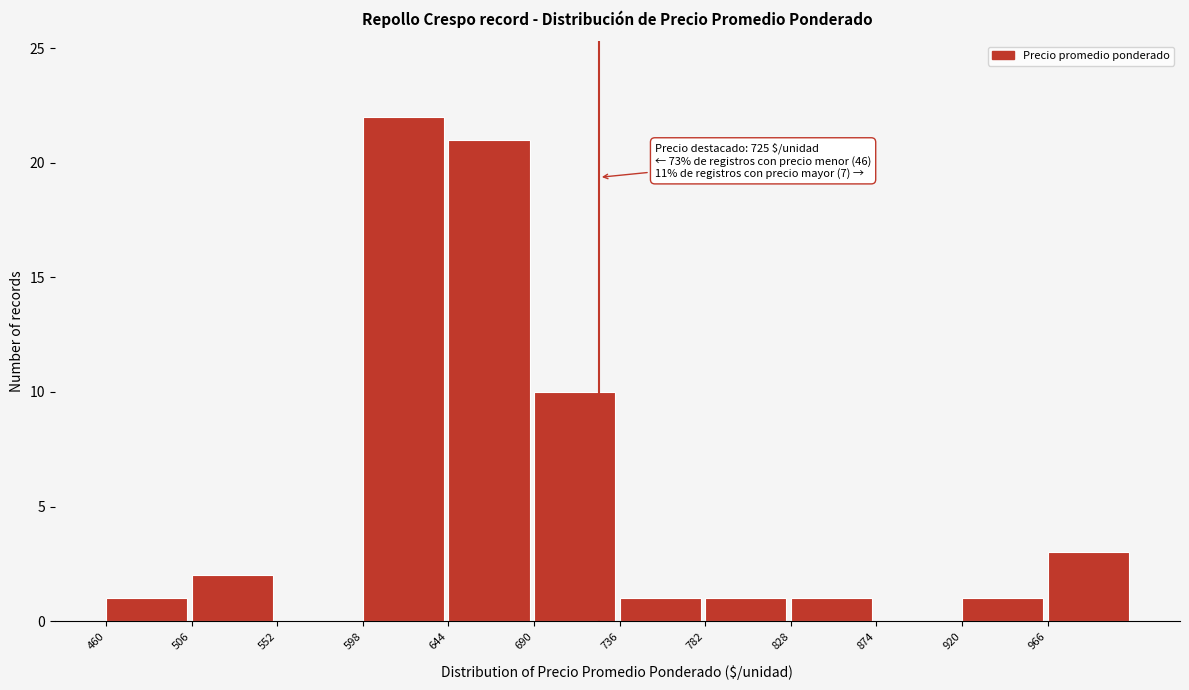

Which range on the x-axis has the tallest bar?

598 to 644